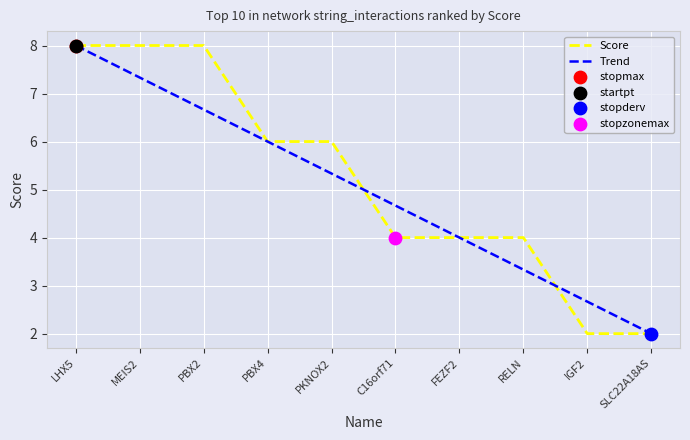

What is the change in value from MEIS2 to SLC22A18AS?

-6